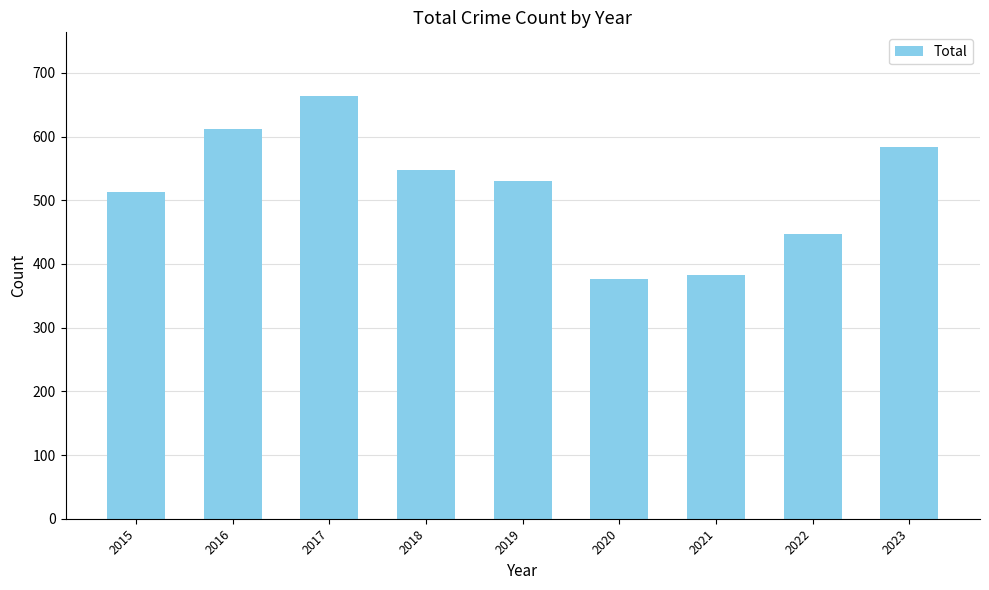

At which category does the chart reach its peak across all series?

2017